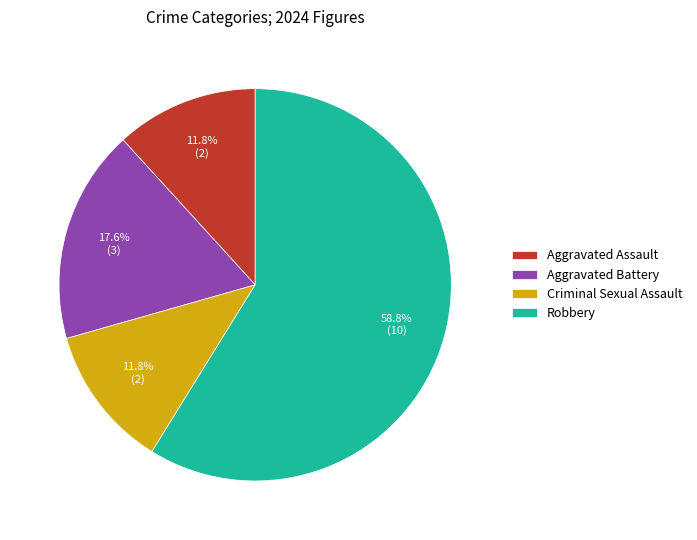

Between Criminal Sexual Assault and Robbery, which is larger?

Robbery